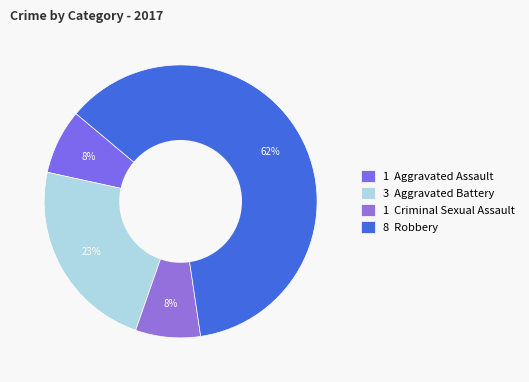

How many slices are in this pie chart?

4